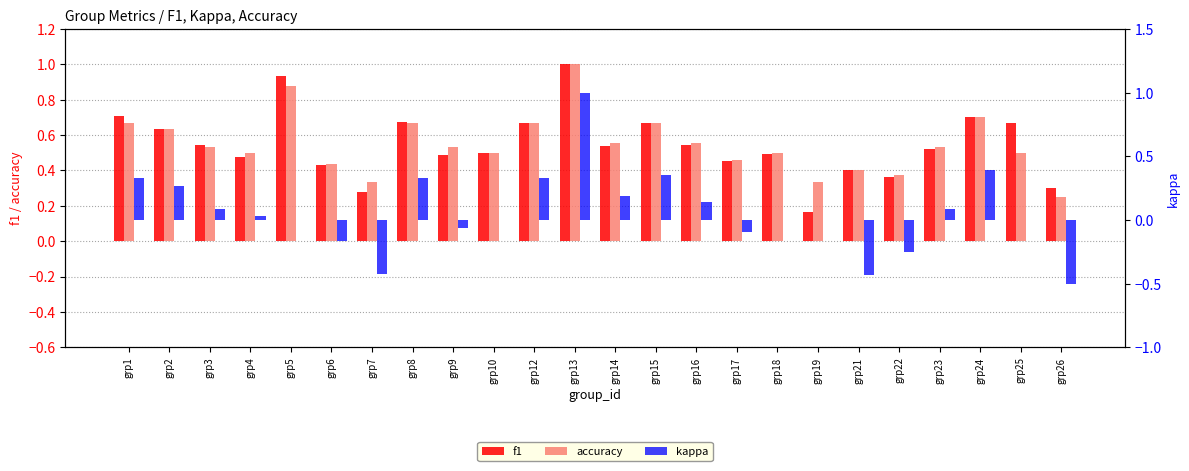

Which series has the largest range (max minus min)?

kappa